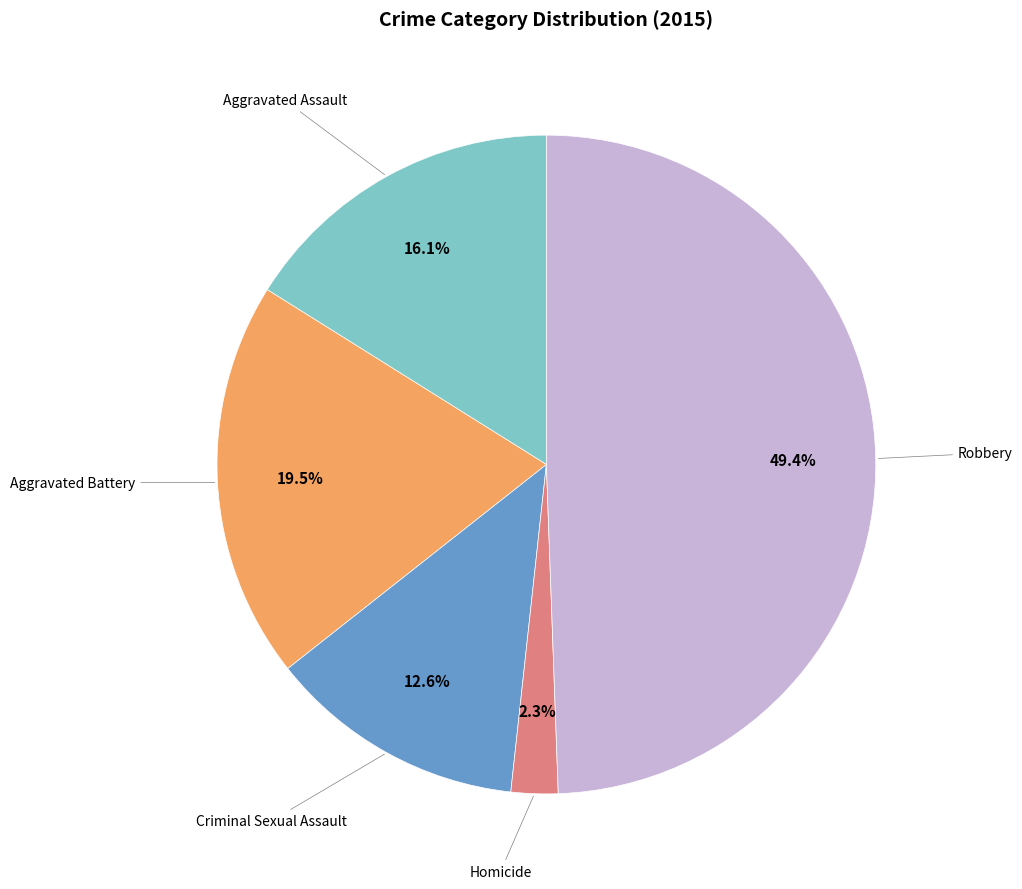

How many slices are in this pie chart?

5